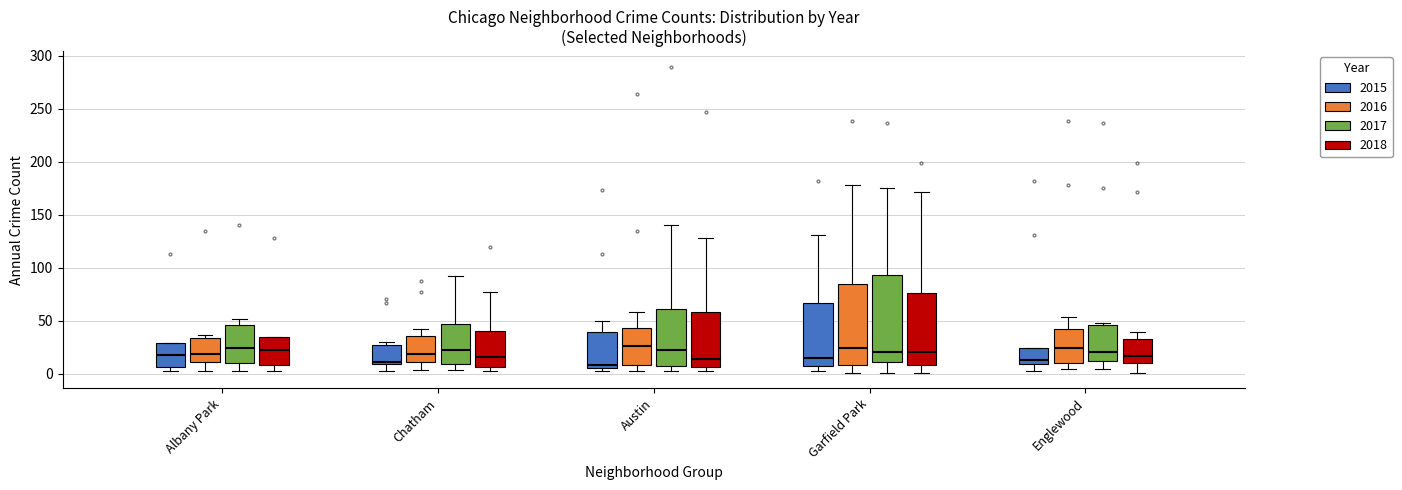

Reading left to right, read every box against the y-axis: the position of its median line, the range the box covers, and the ends of its whiskers. The values are not printed on the chart, so give them approximately, as read against the axis.

Albany Park (2015): median 20, box 5 to 30, whiskers 5 (just below the box's lower edge) to 30
Albany Park (2016): median 20, box 10 to 35, whiskers 5 to 35 (just above the box's upper edge)
Albany Park (2017): median 25, box 10 to 45, whiskers 5 to 50
Albany Park (2018): median 25, box 10 to 35, whiskers 5 to 35
Chatham (2015): median 10 (just above the box's lower edge), box 10 to 25, whiskers 5 to 30
Chatham (2016): median 20, box 10 to 35, whiskers 5 to 40
Chatham (2017): median 20, box 10 to 45, whiskers 5 to 90
Chatham (2018): median 15, box 5 to 40, whiskers 5 (just below the box's lower edge) to 75
Austin (2015): median 10, box 5 to 40, whiskers 5 (just below the box's lower edge) to 50
Austin (2016): median 25, box 10 to 45, whiskers 5 to 60
Austin (2017): median 20, box 5 to 60, whiskers 5 (just below the box's lower edge) to 140
Austin (2018): median 15, box 5 to 60, whiskers 5 (just below the box's lower edge) to 130
Garfield Park (2015): median 15, box 10 to 65, whiskers 5 to 130
Garfield Park (2016): median 25, box 10 to 85, whiskers 0 to 180
Garfield Park (2017): median 20, box 10 to 95, whiskers 0 to 175
Garfield Park (2018): median 20, box 10 to 75, whiskers 0 to 170
Englewood (2015): median 15, box 10 to 25, whiskers 5 to 25
Englewood (2016): median 25, box 10 to 40, whiskers 5 to 55
Englewood (2017): median 20, box 10 to 45, whiskers 5 to 50
Englewood (2018): median 15, box 10 to 35, whiskers 0 to 40